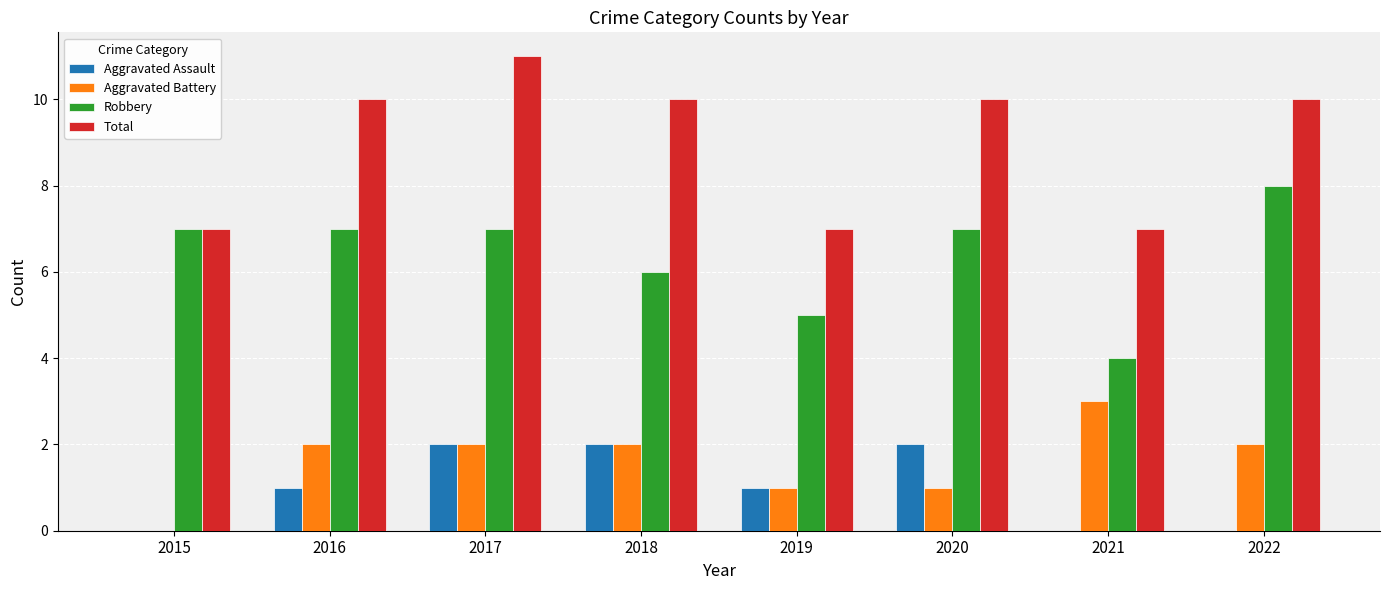

Where is Robbery nearest to the value 6?

2018